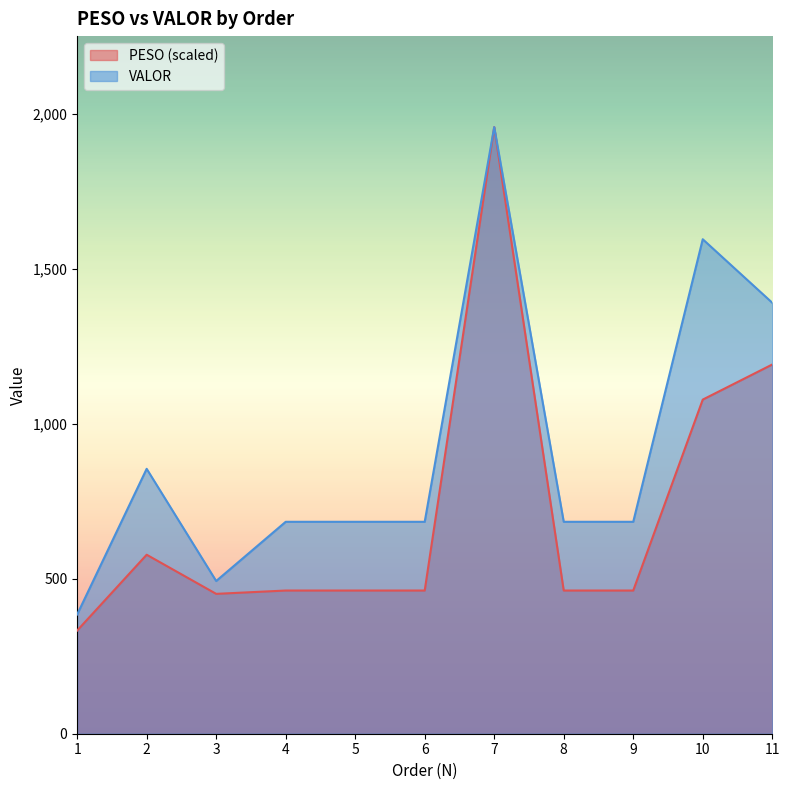

What is the maximum value for VALOR?

1957.7